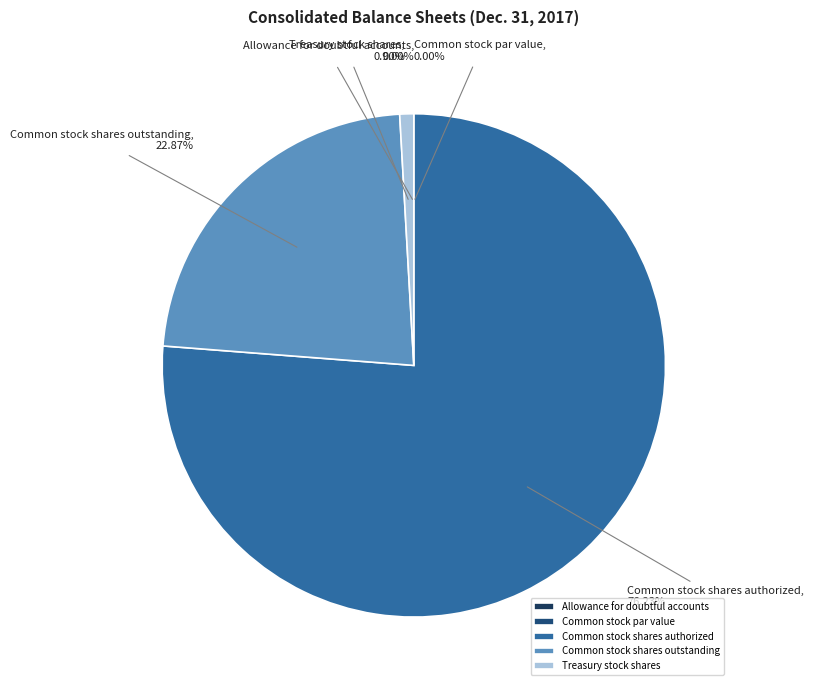

Do Allowance for doubtful accounts and Common stock par value together represent more than half of the pie?

No